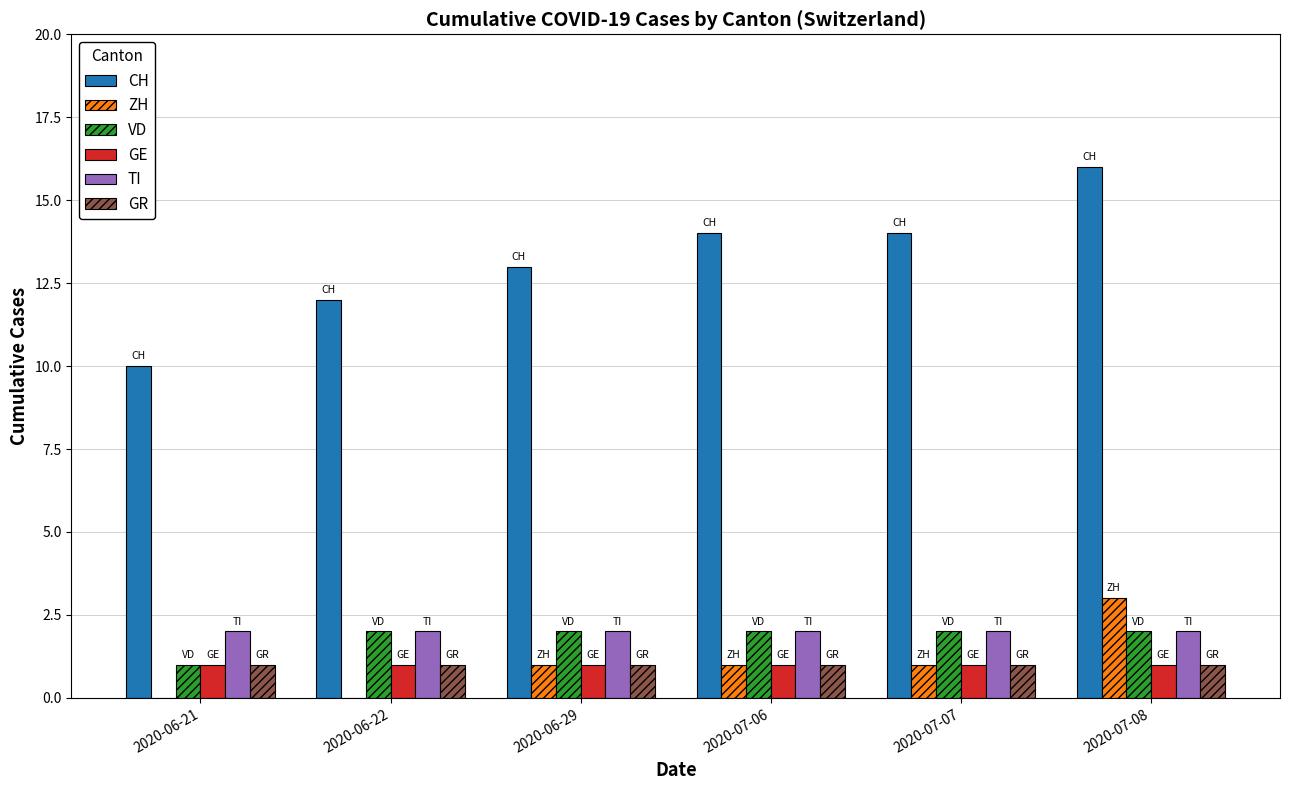

What is the sum of the CH values at 2020-06-21 and 2020-06-29?

23